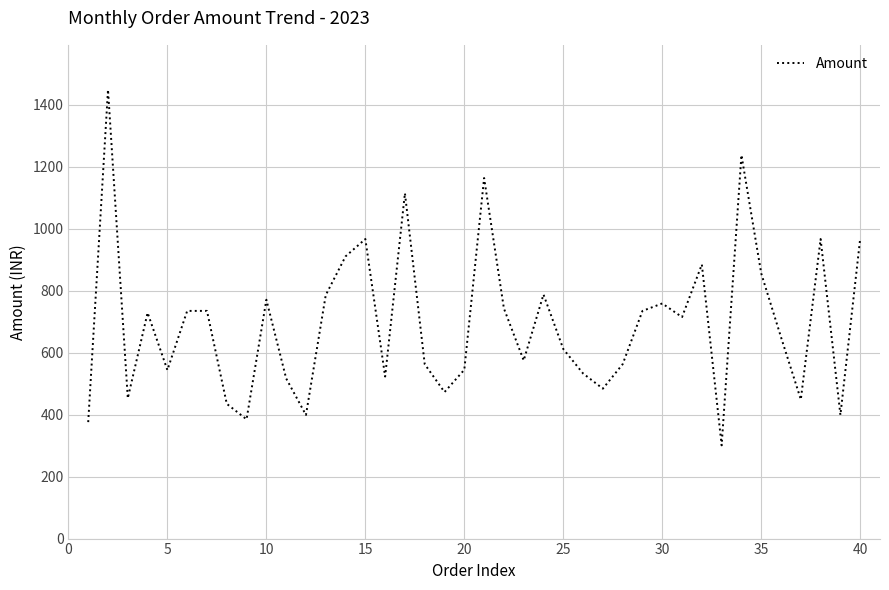

What is the maximum value shown in the chart?

1449